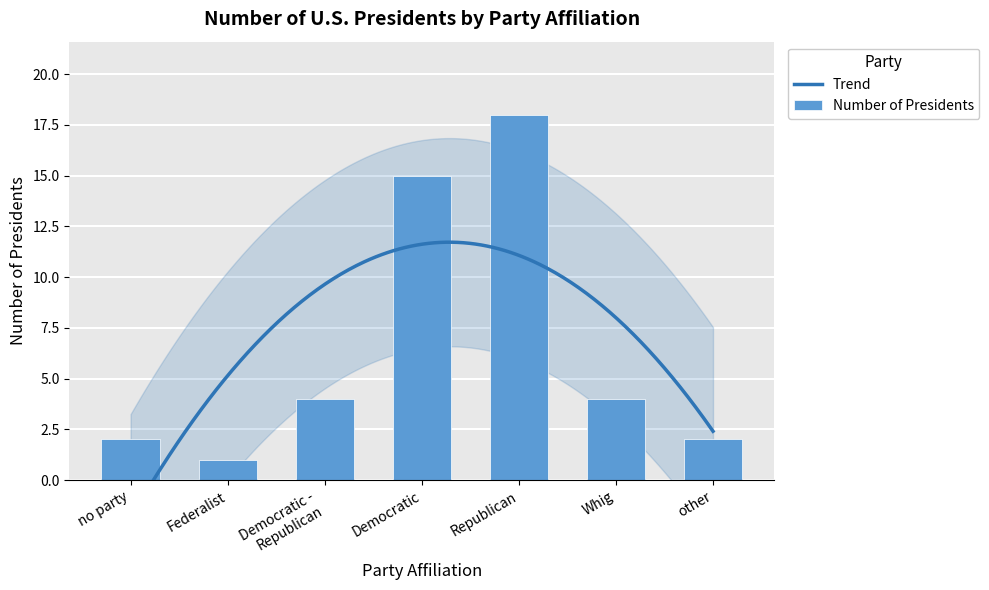

What position from the right is Whig?

2